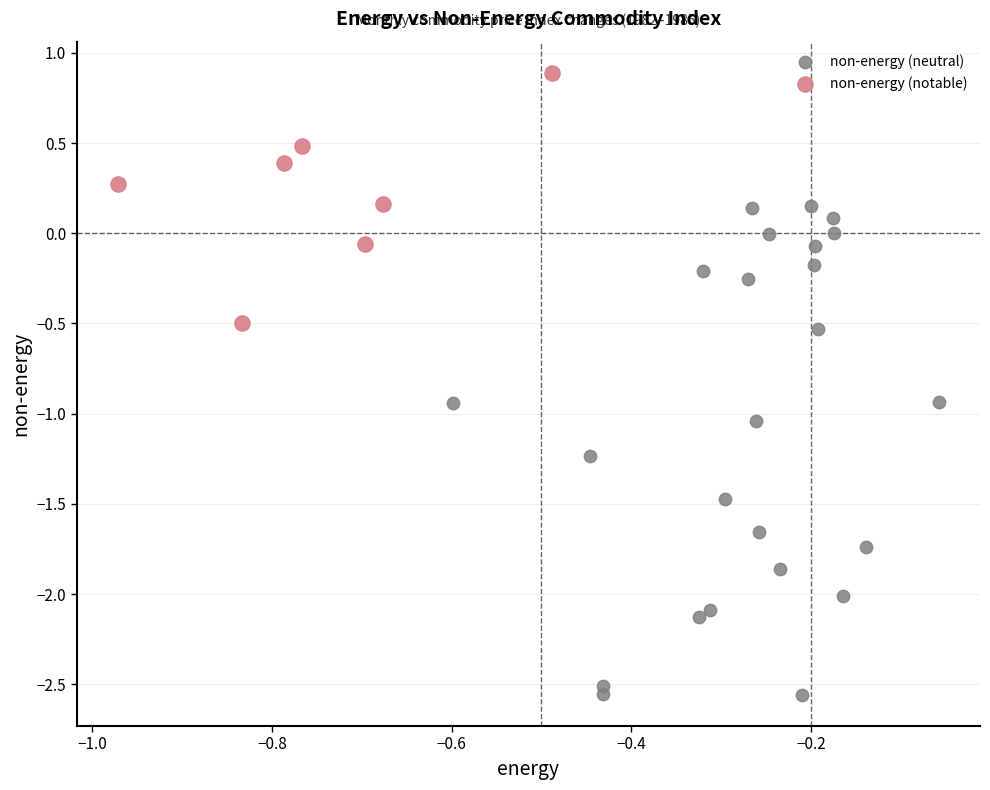

Which series reaches the maximum Y coordinate?

non-energy (notable)